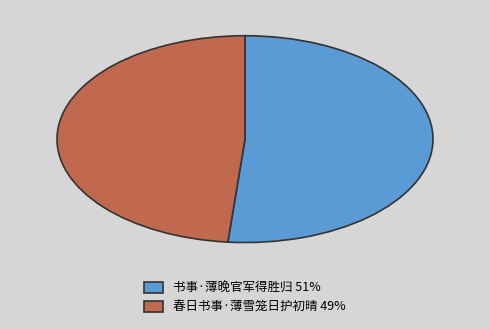

Rank the categories by value from highest to lowest.

书事·薄晚官军得胜归, 春日书事·薄雪笼日护初晴